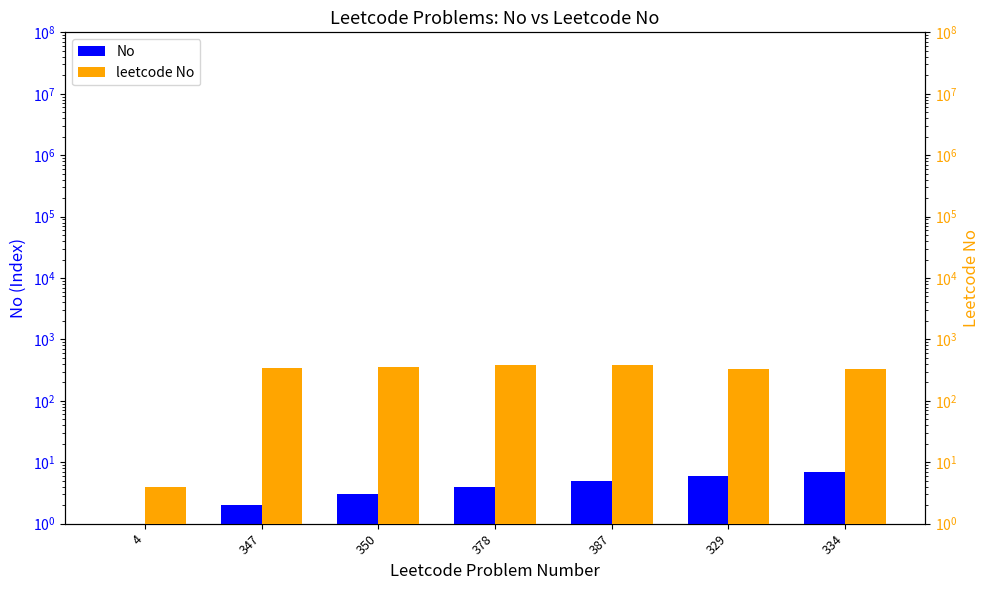

At which category is the sum across all series the highest?

387